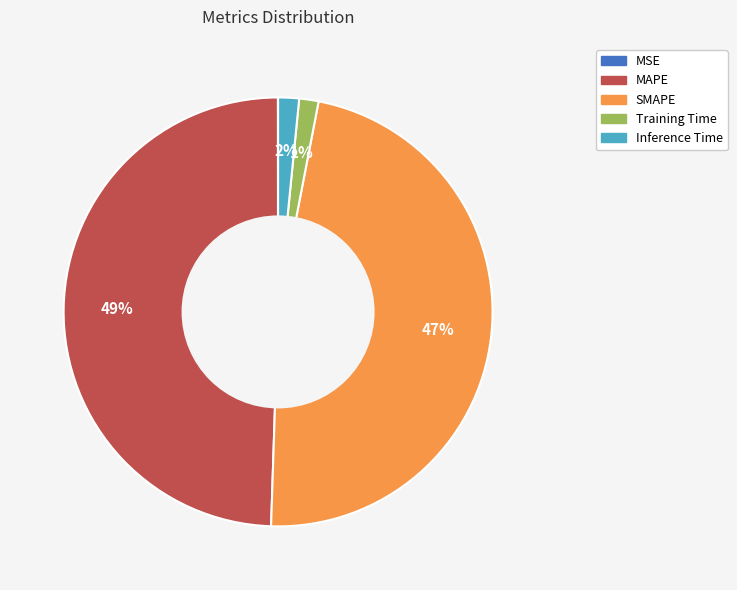

Combined, do SMAPE and Training Time account for over 50%?

No